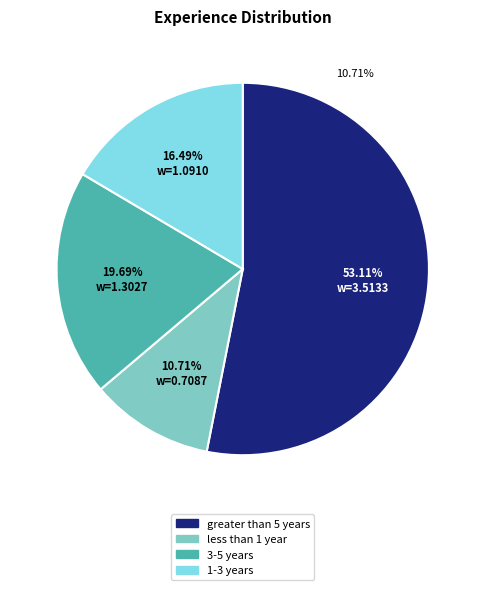

What is the smallest slice in the pie chart?

less than 1 year